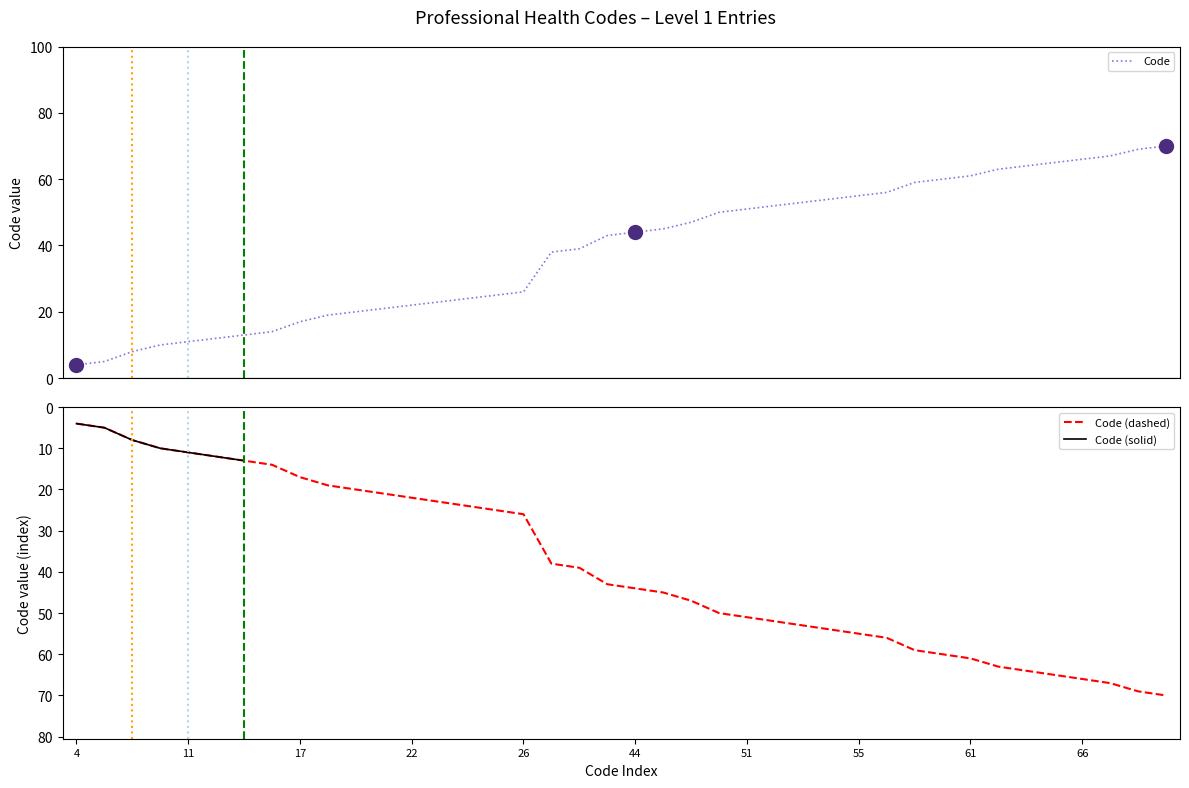

What is the change in value from 23 to 63?

+40